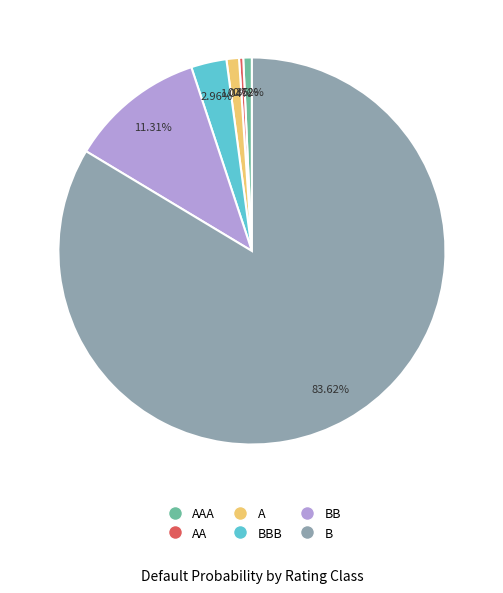

Does any single category account for the majority?

Yes